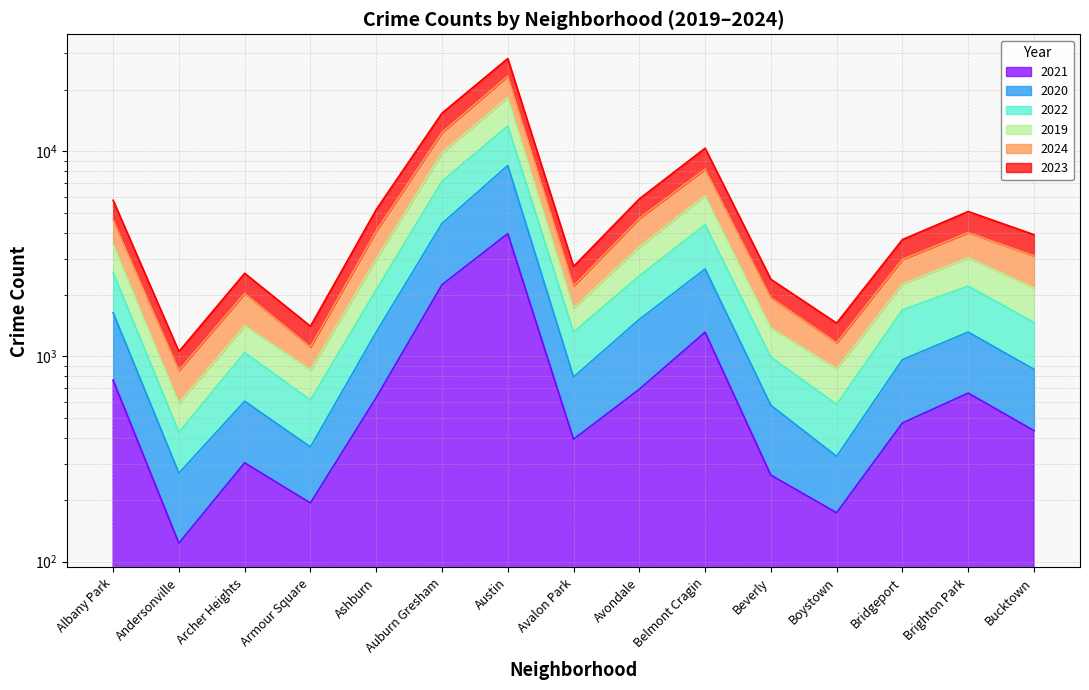

Is it true that 2019 equals 1801 at Boystown?

False